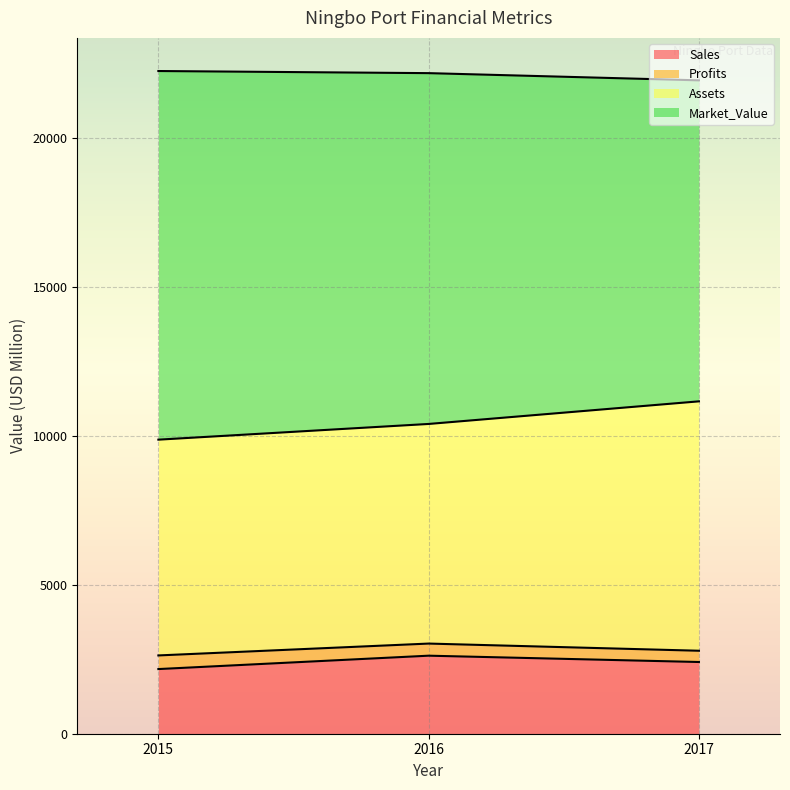

How many lines are shown in the chart?

4